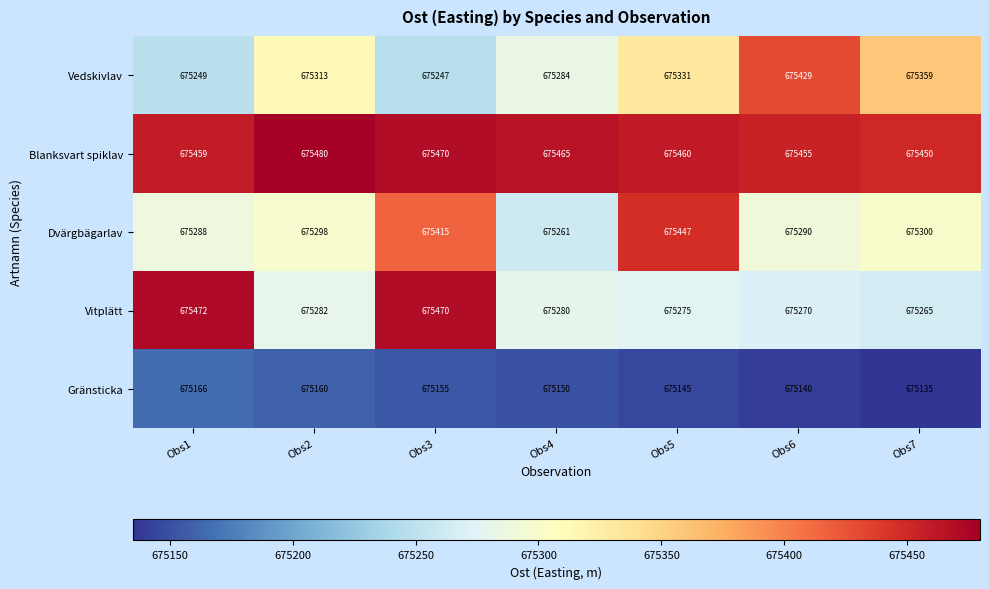

List the series in order of their peak value, highest first.

Blanksvart spiklav, Vitplätt, Dvärgbägarlav, Vedskivlav, Gränsticka